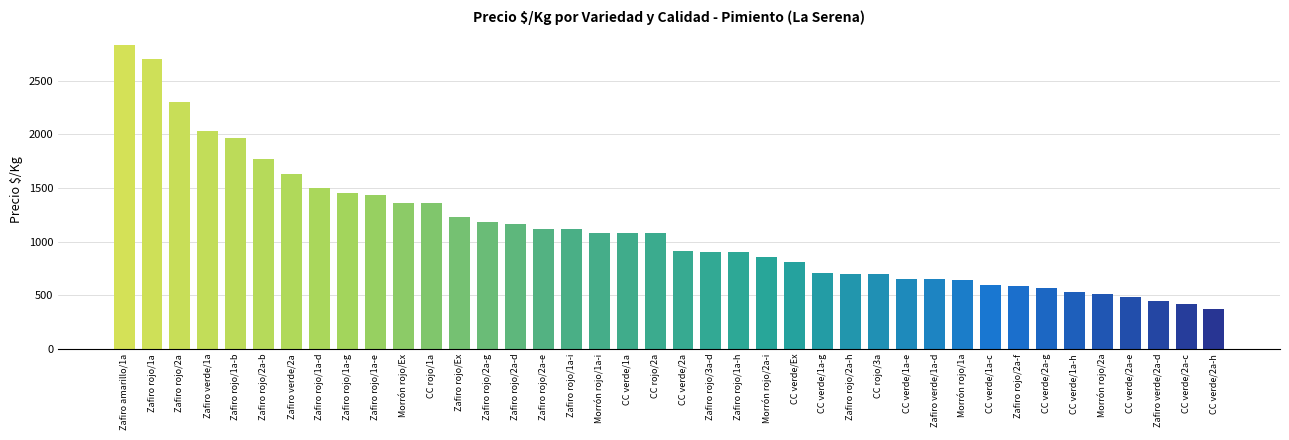

The value at Morrón rojo/2a-i is 1153. True or false?

False